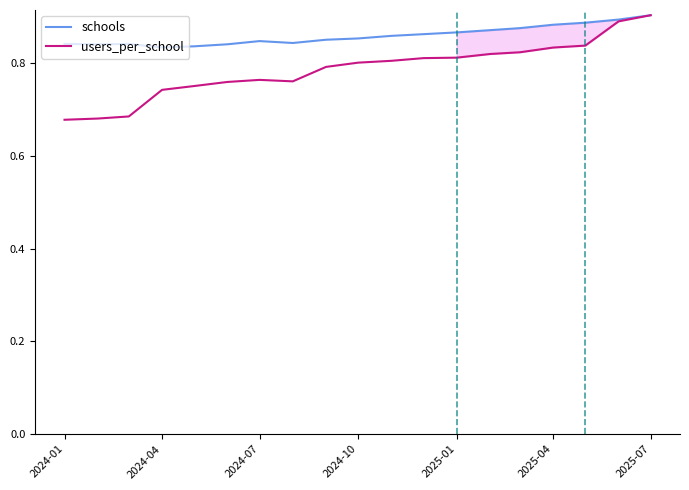

Is it true that schools equals 0.3 at 2025-01?

False